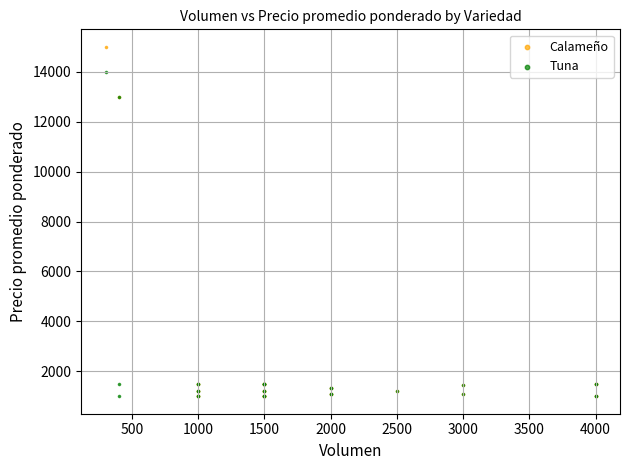

Which series has the largest Y range (max minus min)?

Calameño